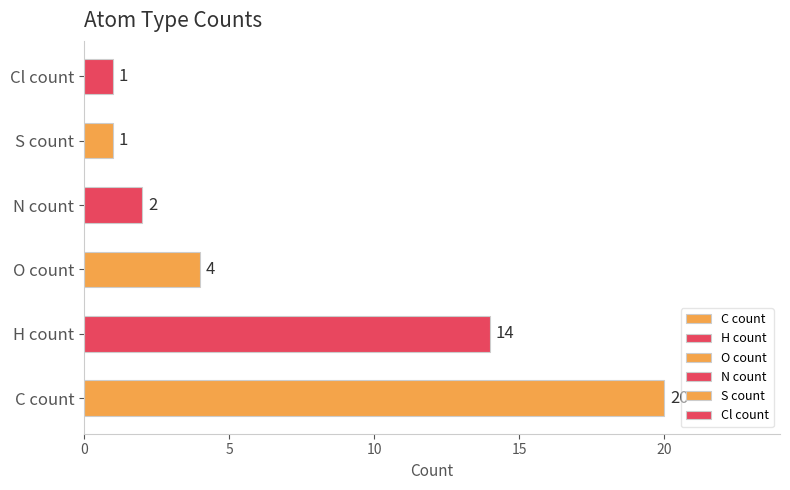

Approximately how many times larger is the value at S count compared to N count?

0.5